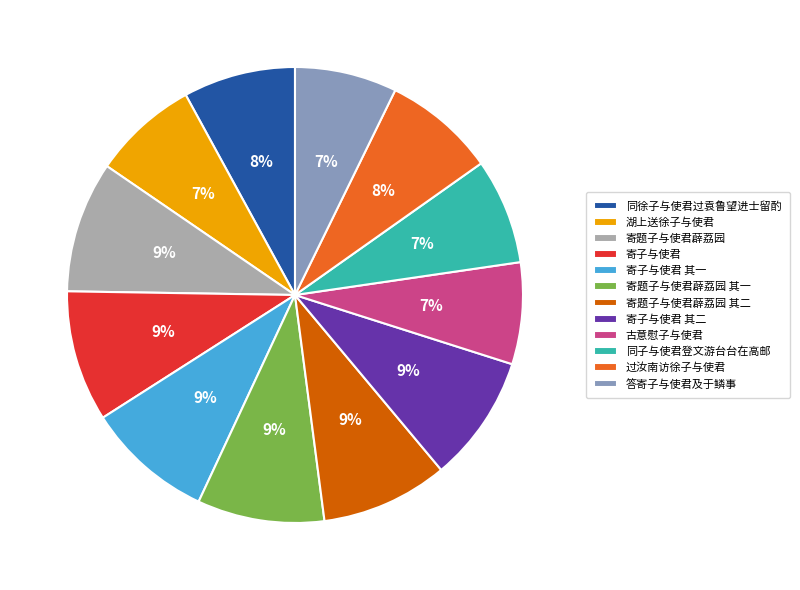

To the nearest percent, what is the difference between the largest and smallest slice percentages?

2%